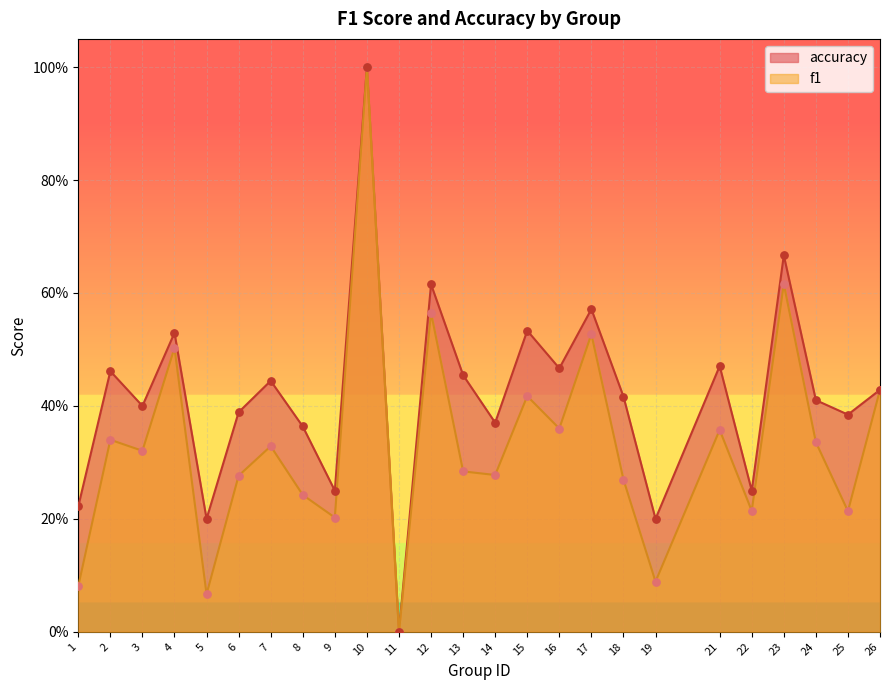

Which series contains the highest Y value?

f1